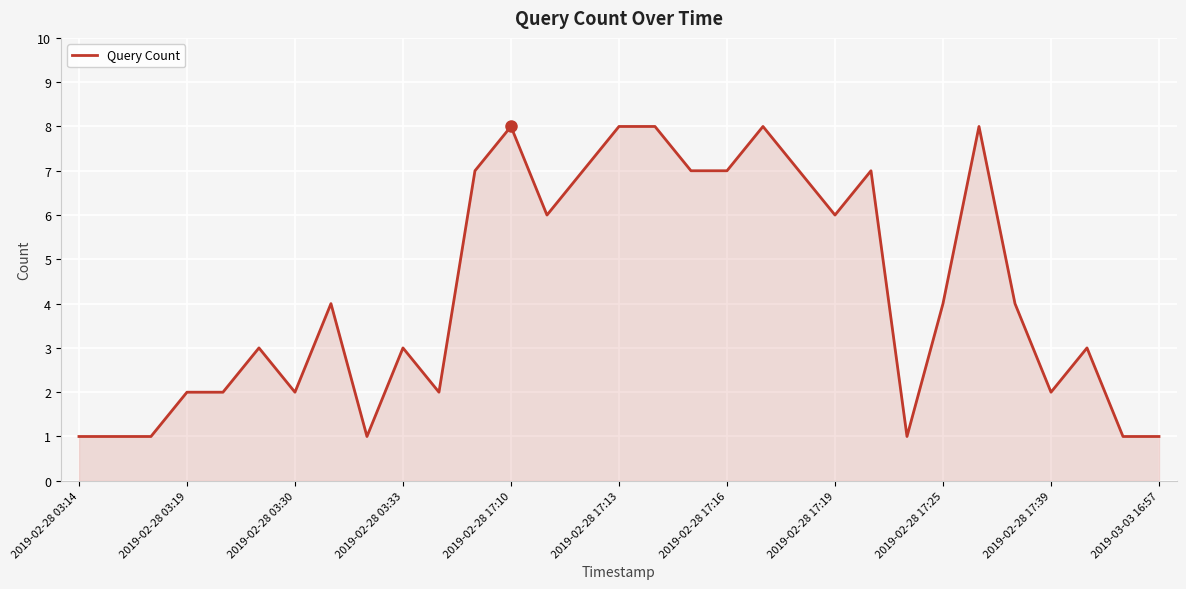

What is the maximum value shown in the chart?

8